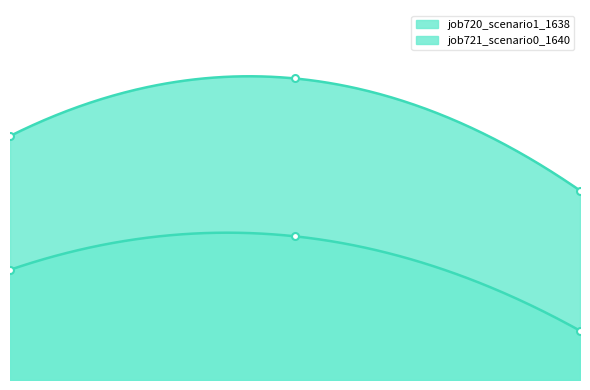

What is the sum of all job720_scenario1_1638 values?

1.2